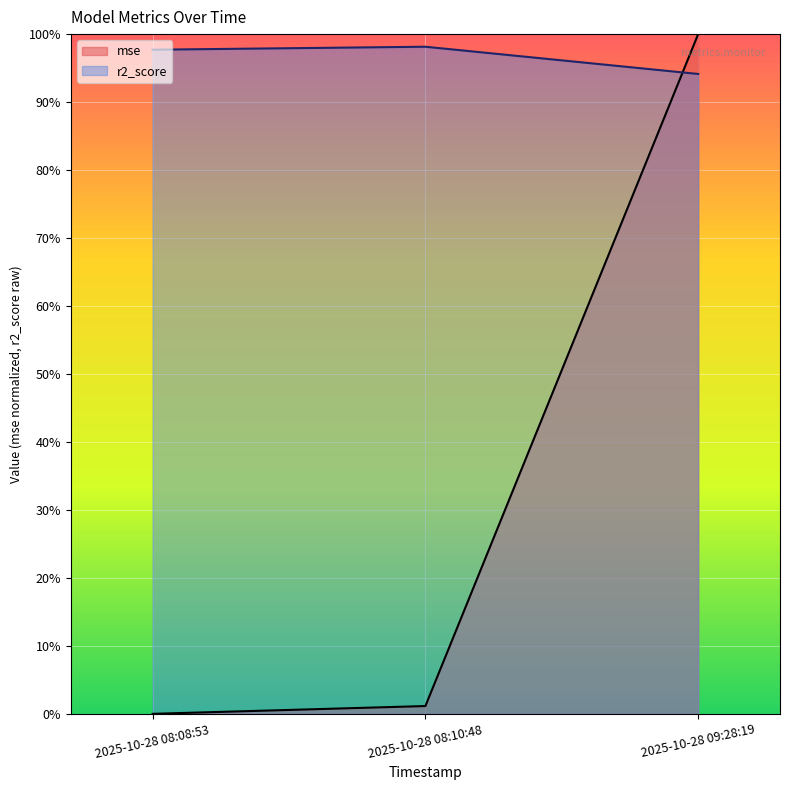

Reading left to right, transcribe all the data shown in this chart.

mse: 2025-10-28 08:08:53=0.0	2025-10-28 08:10:48=0.0	2025-10-28 09:28:19=1.0
r2_score: 2025-10-28 08:08:53=1.0	2025-10-28 08:10:48=1.0	2025-10-28 09:28:19=0.9